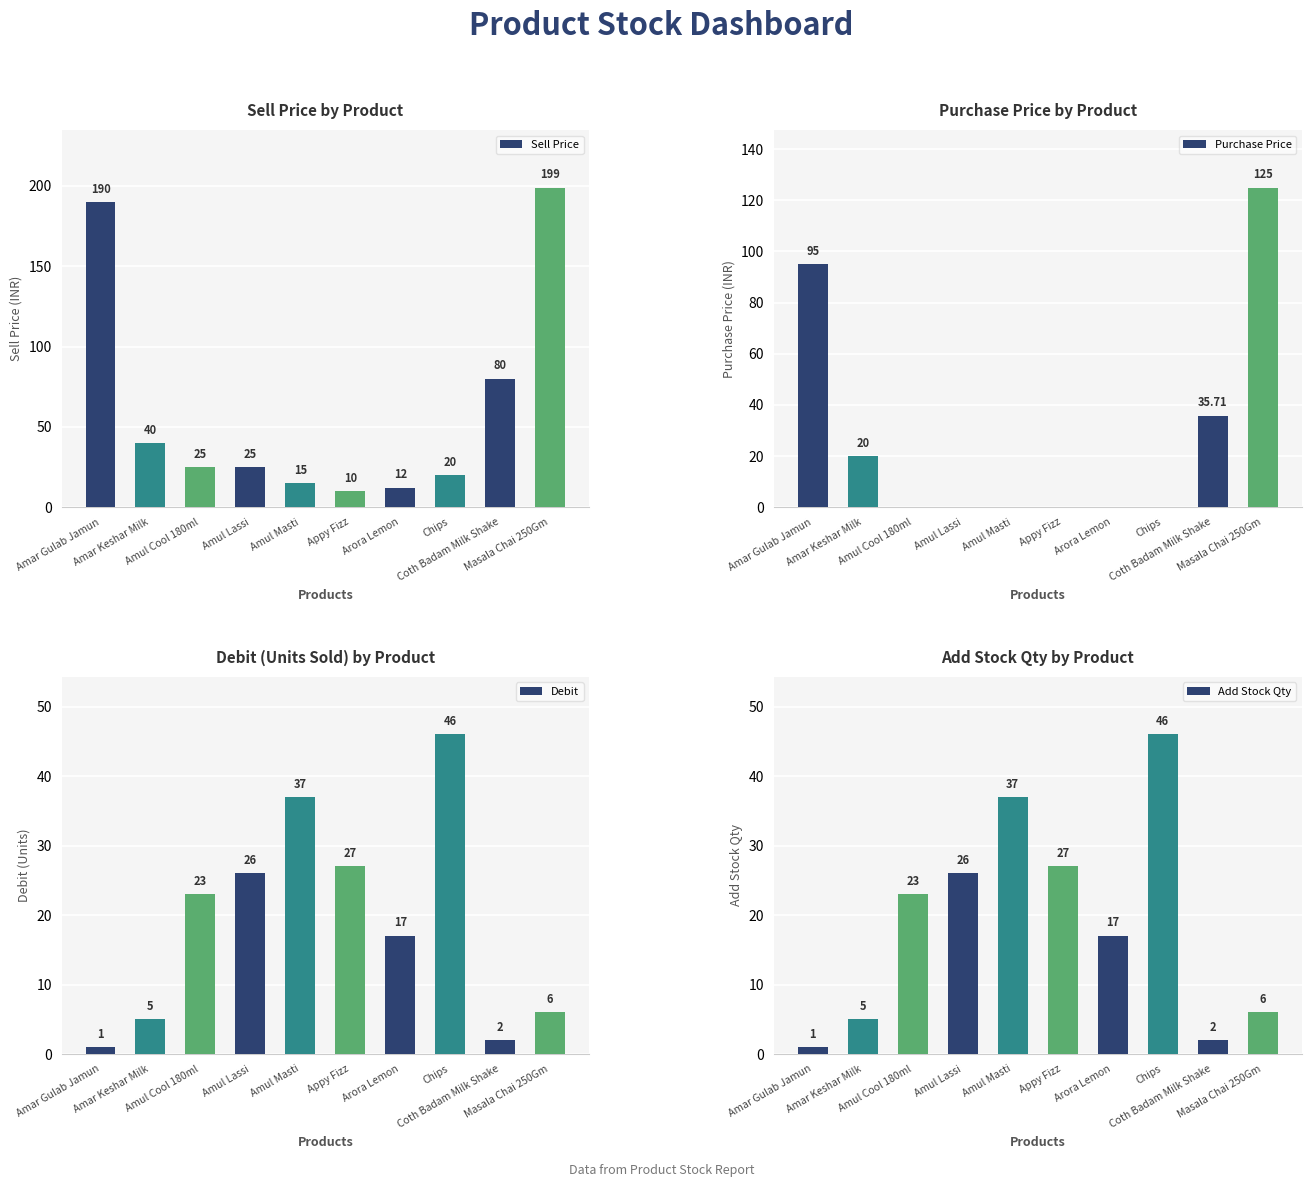

Reading left to right, transcribe all the data shown in this chart.

Sell Price: 190.0	40.0	25.0	25.0	15.0	10.0	12.0	20.0	80.0	199.0
Purchase Price: 95.0	20.0	0.0	0.0	0.0	0.0	0.0	0.0	35.7	125.0
Debit: 1.0	5.0	23.0	26.0	37.0	27.0	17.0	46.0	2.0	6.0
Add Stock Qty: 1.0	5.0	23.0	26.0	37.0	27.0	17.0	46.0	2.0	6.0